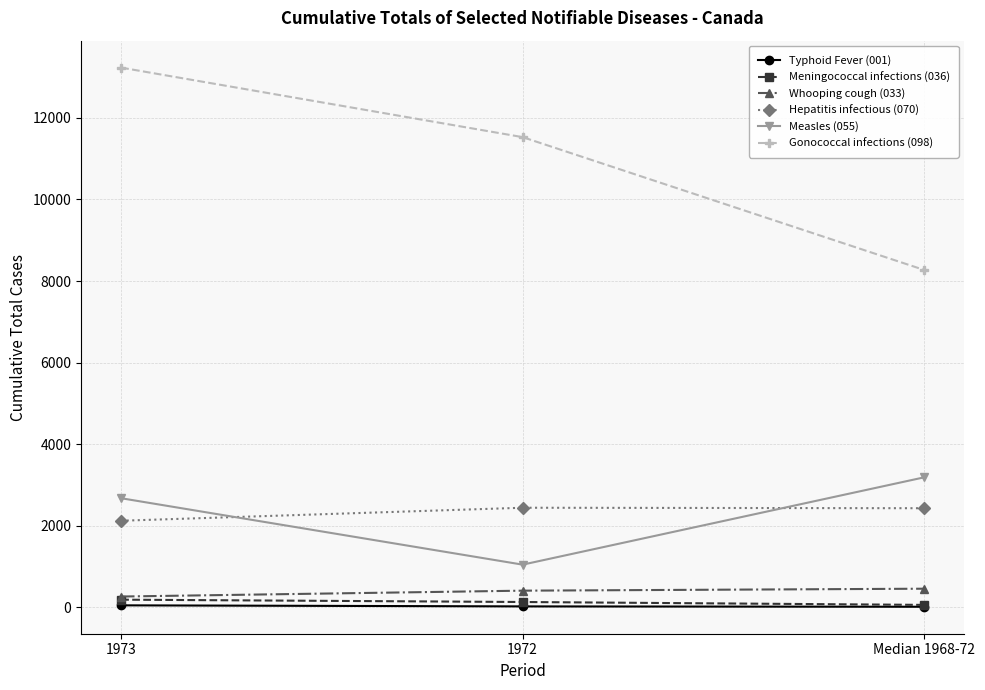

What is the sum of the Whooping cough (033) values at 1973 and Median 1968-72?

714